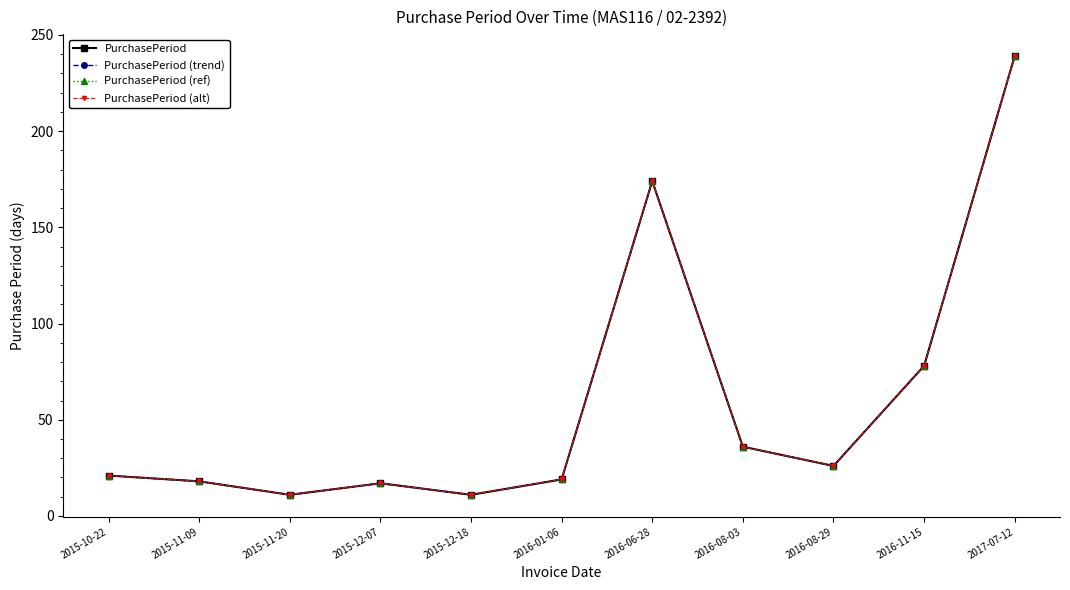

What is the difference between the maximum and second lowest values in the PurchasePeriod (ref) series?

228